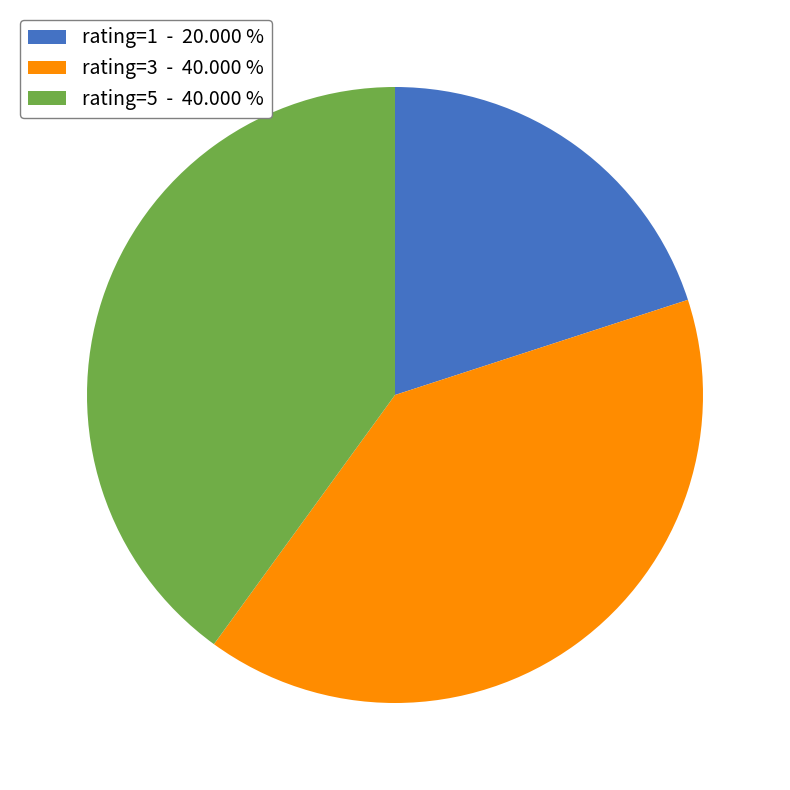

Which slice is the smallest?

rating=1 - 20.000 %